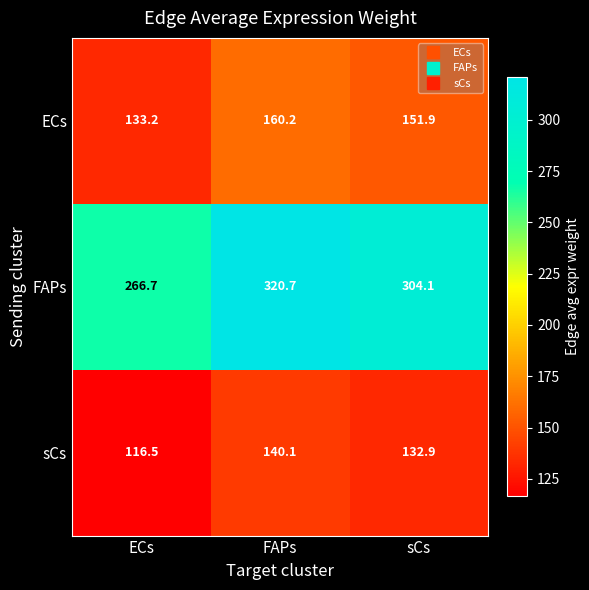

Rank the series by their maximum value, from lowest to highest.

sCs, ECs, FAPs